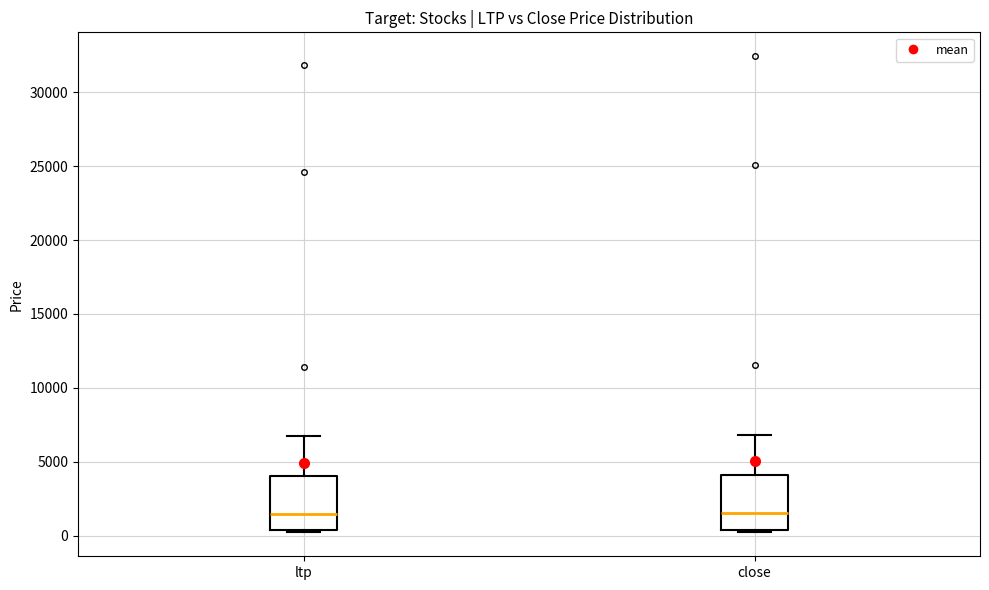

Where is the lower edge of the box for close on the y-axis? The values are not printed on the chart, so give them approximately, as read against the axis.

500